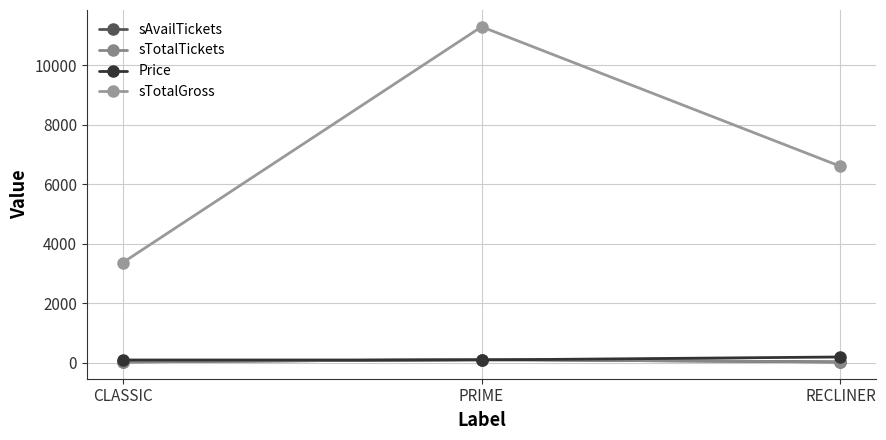

At which label is sTotalGross closest to 7326?

RECLINER